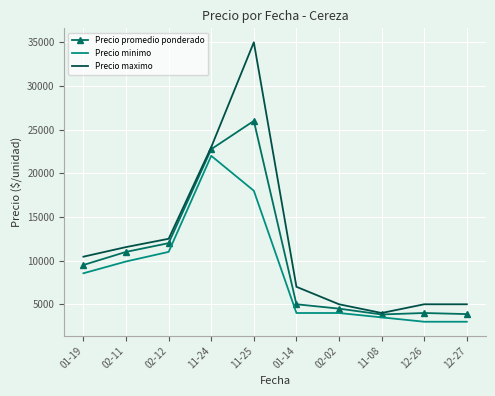

What is the smallest value displayed?

3000.0